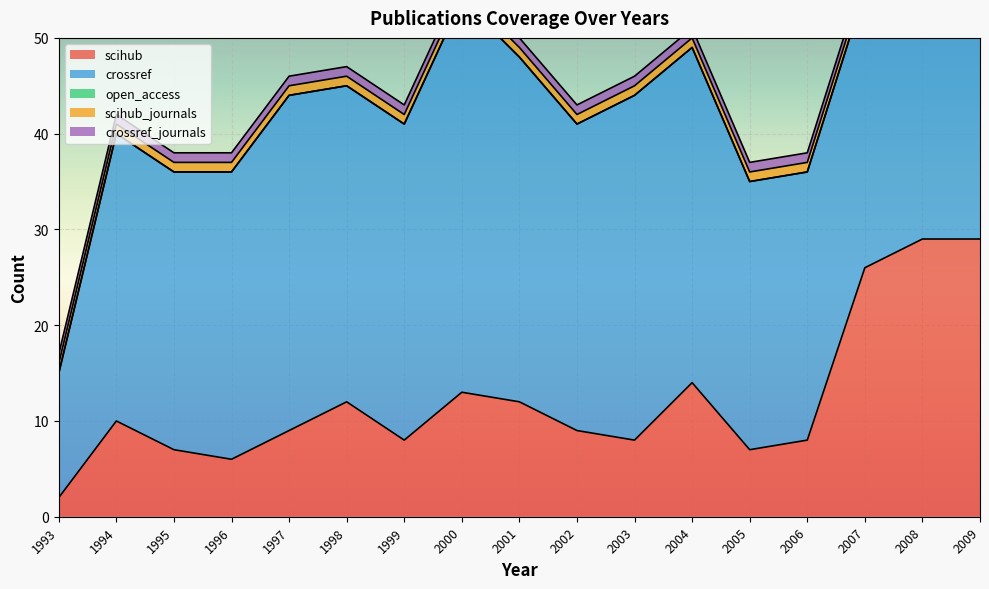

What is the lowest value of the crossref_journals series?

1